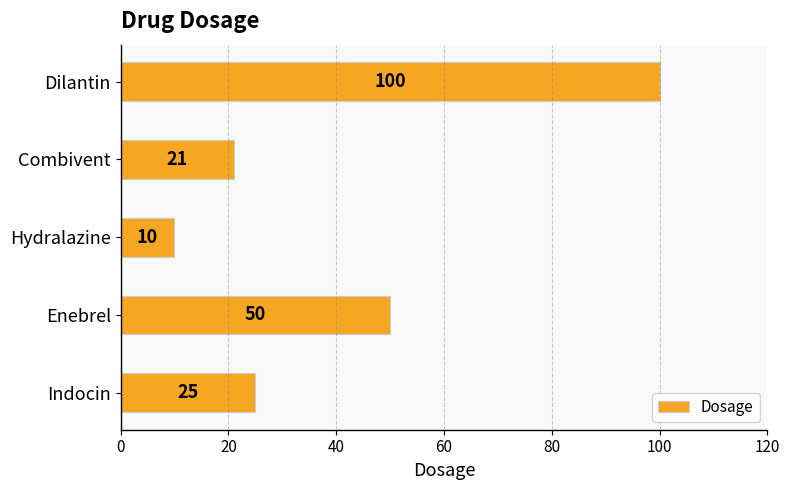

How many data points are less than 25?

2